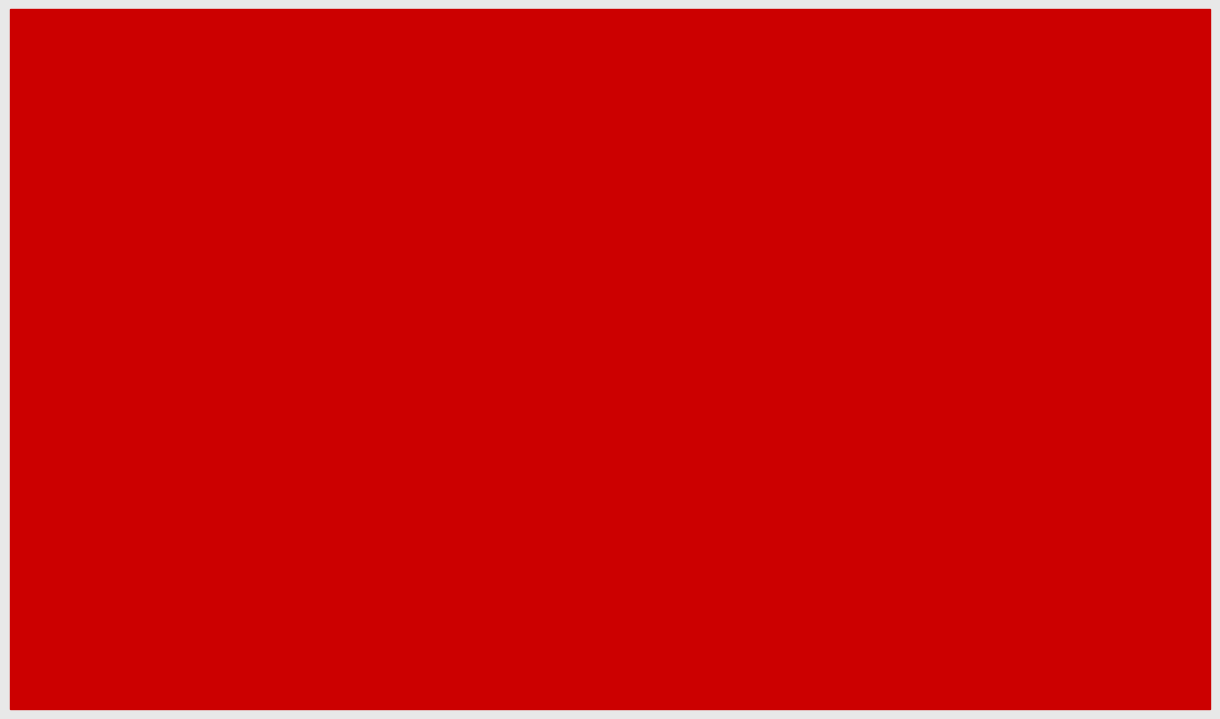

What is the difference between the maximum and minimum values in the col_4 series?

0.1